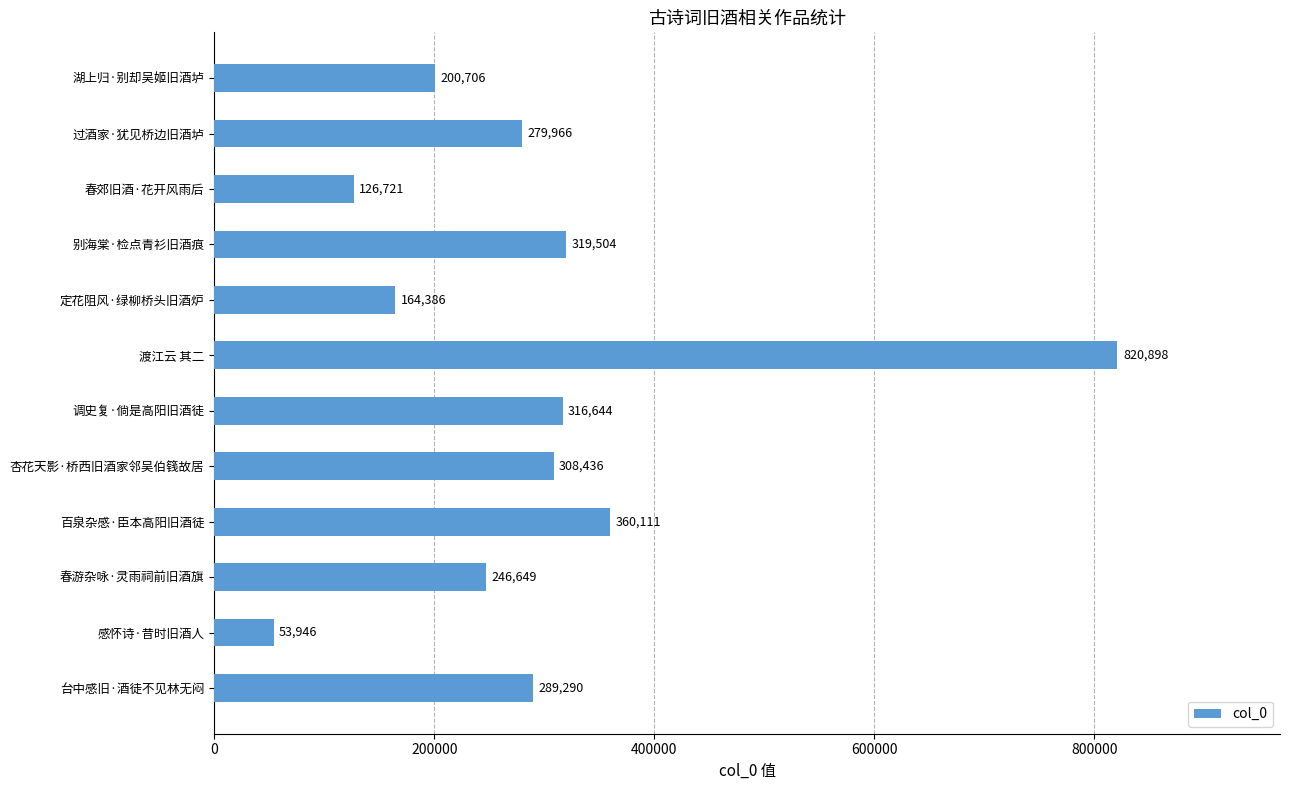

What is the sum of all values?

3487257